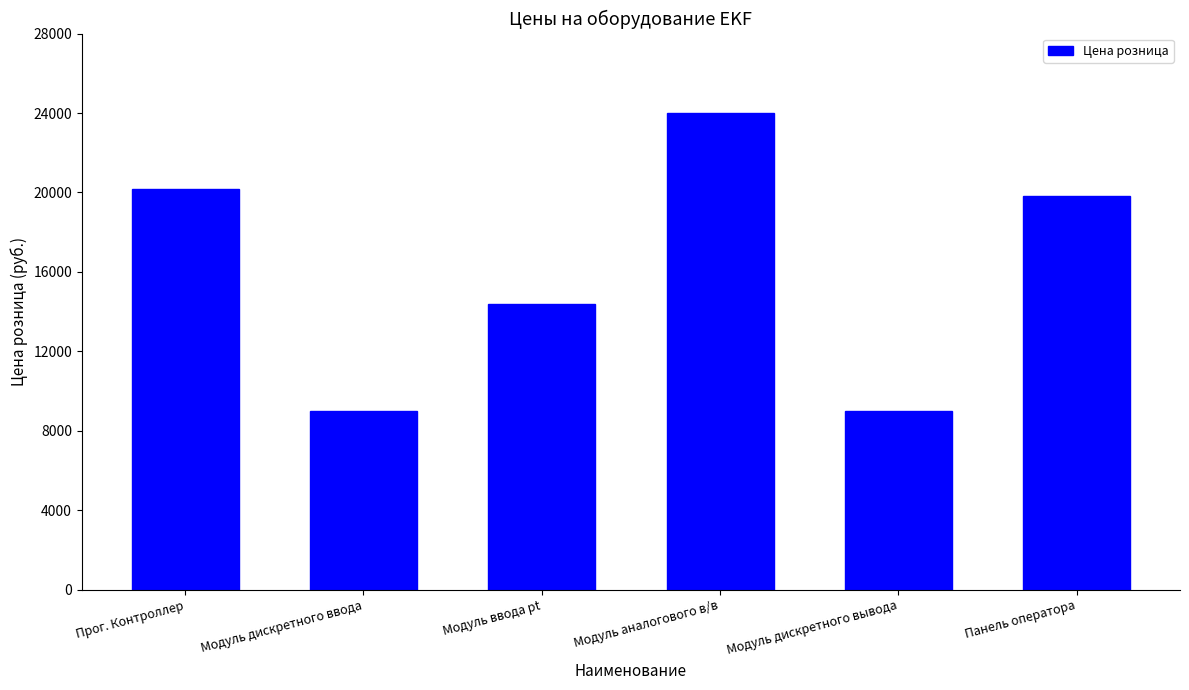

What is the greatest value displayed?

24000